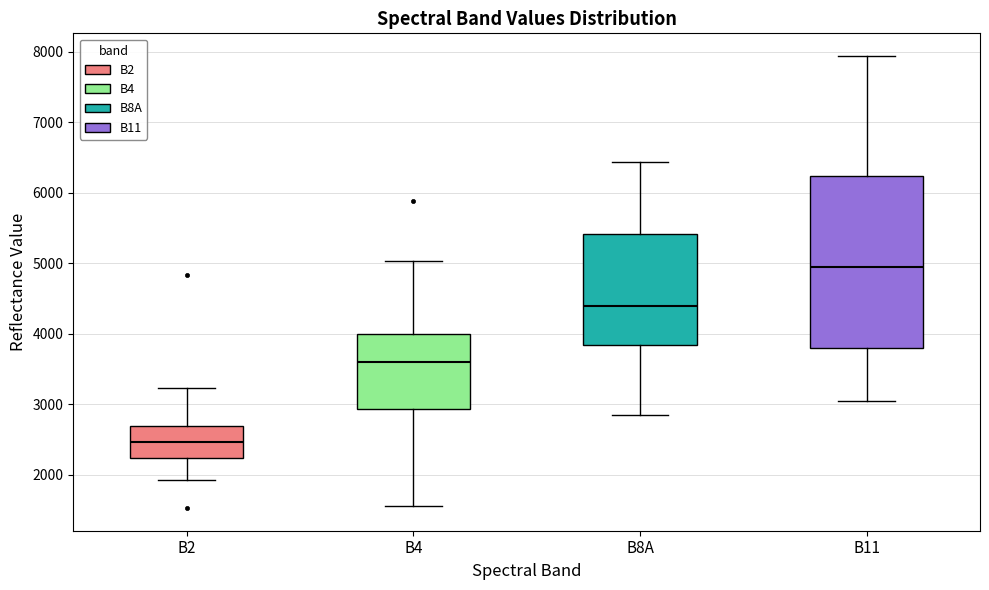

Which box's median line is the lowest?

B2